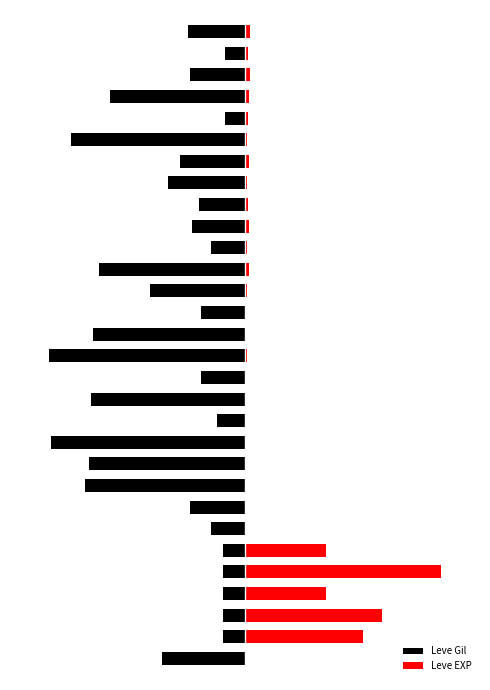

What is the lowest value of the Leve EXP series?

0.1